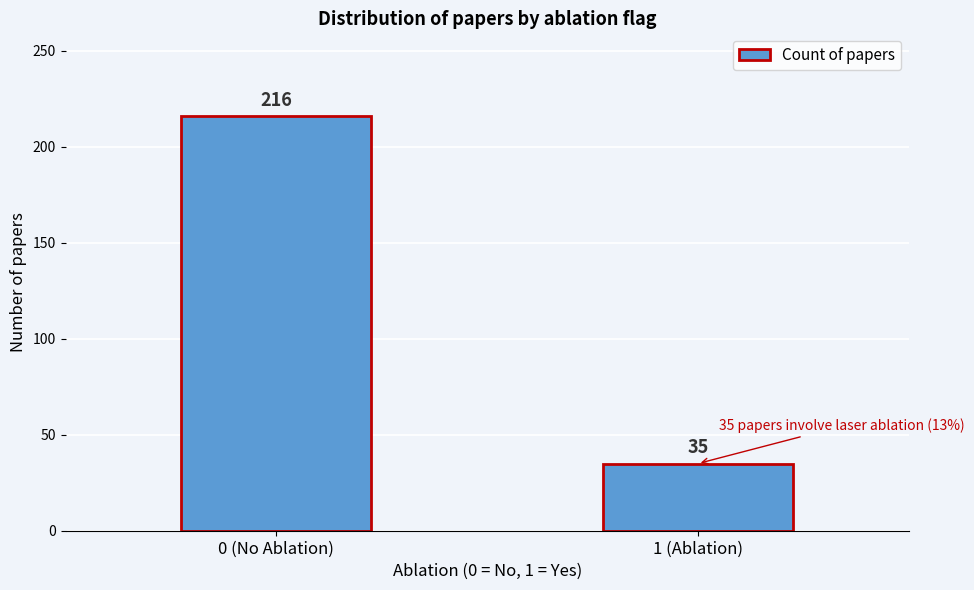

Reading left to right, what are all the values shown in this chart?

0 (No Ablation)=216	1 (Ablation)=35